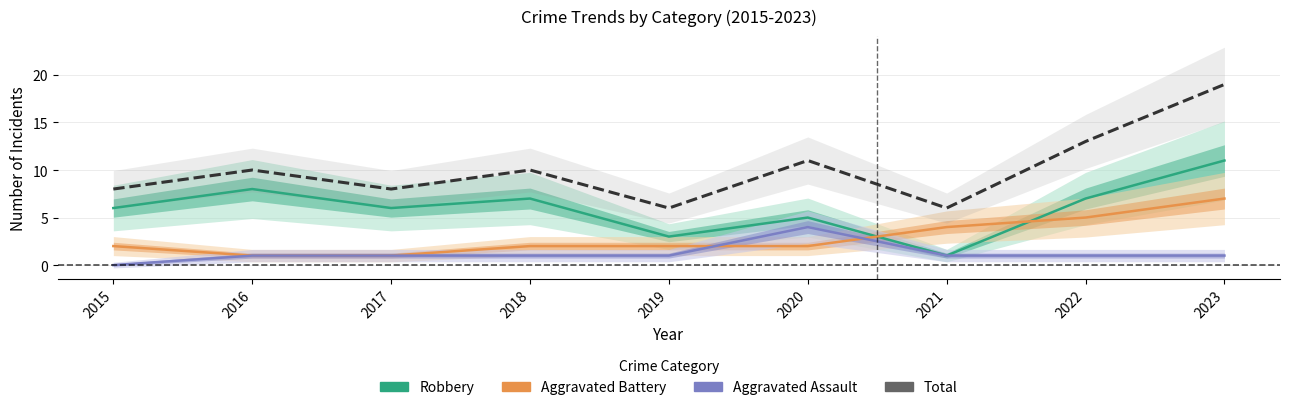

True or false: Total and Aggravated Assault intersect in this chart.

False